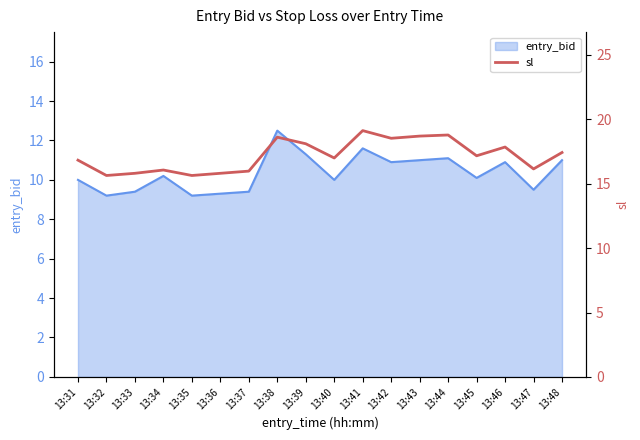

What is the greatest value displayed?

19.1